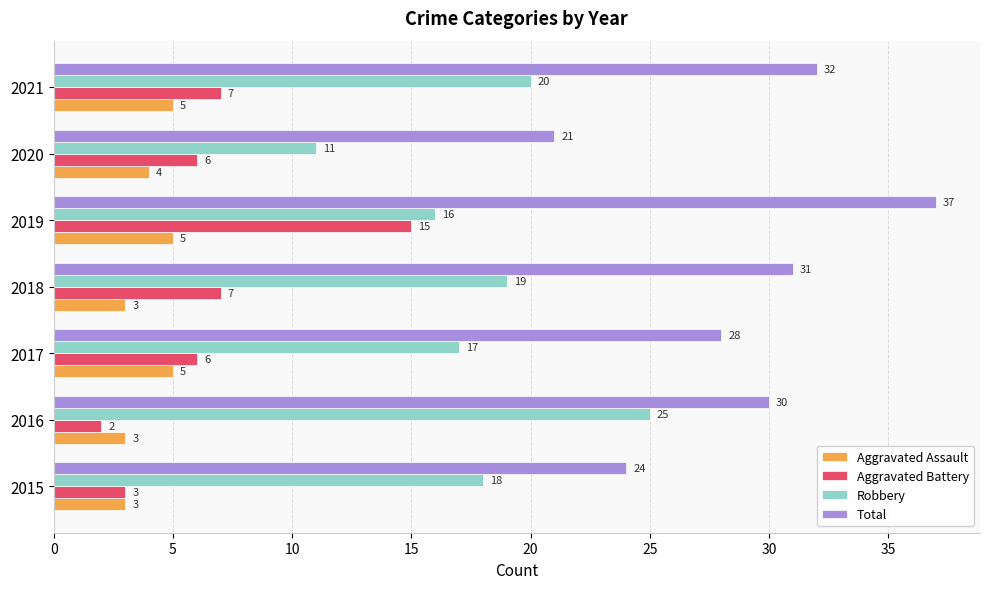

The value of Total at 2021 is 9. True or false?

False